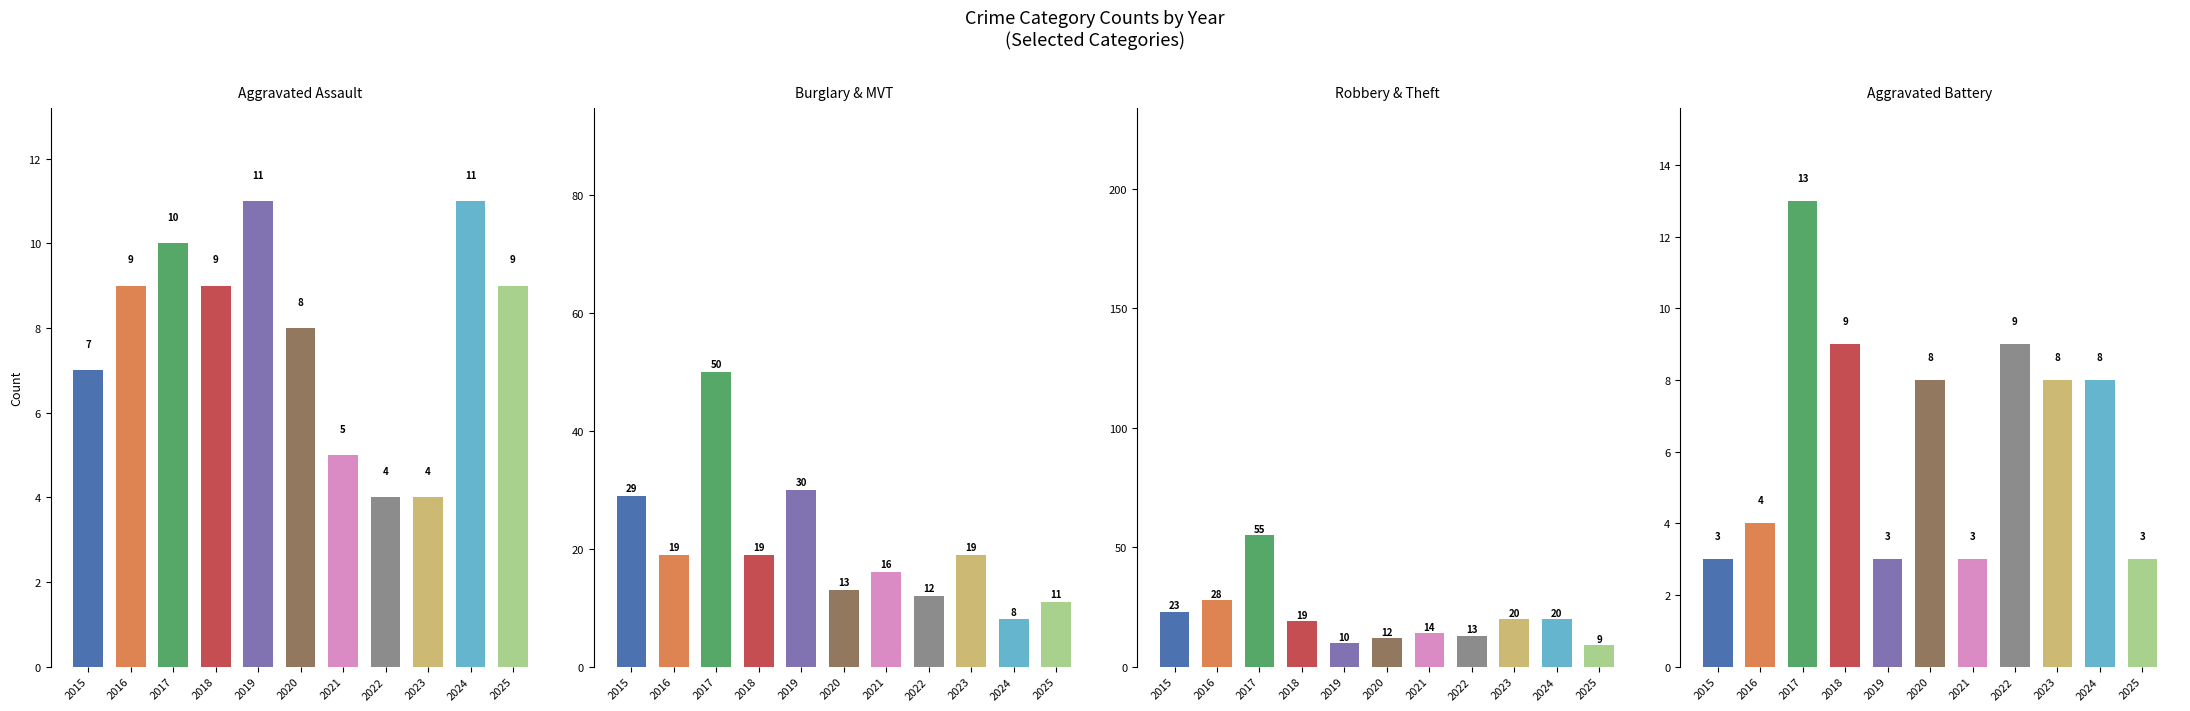

Which has a higher value, 2022 or 2019?

2019